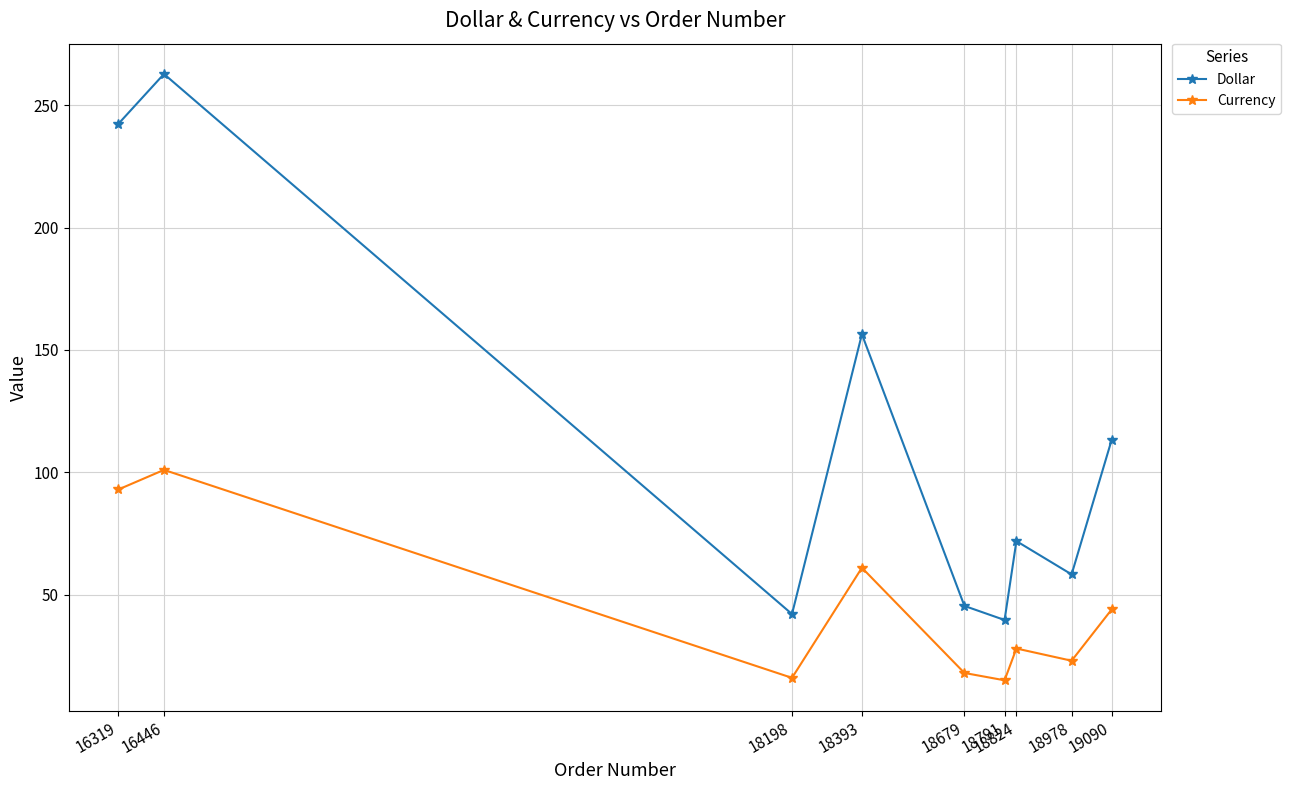

What value does the Currency series have at 18393?

61.0